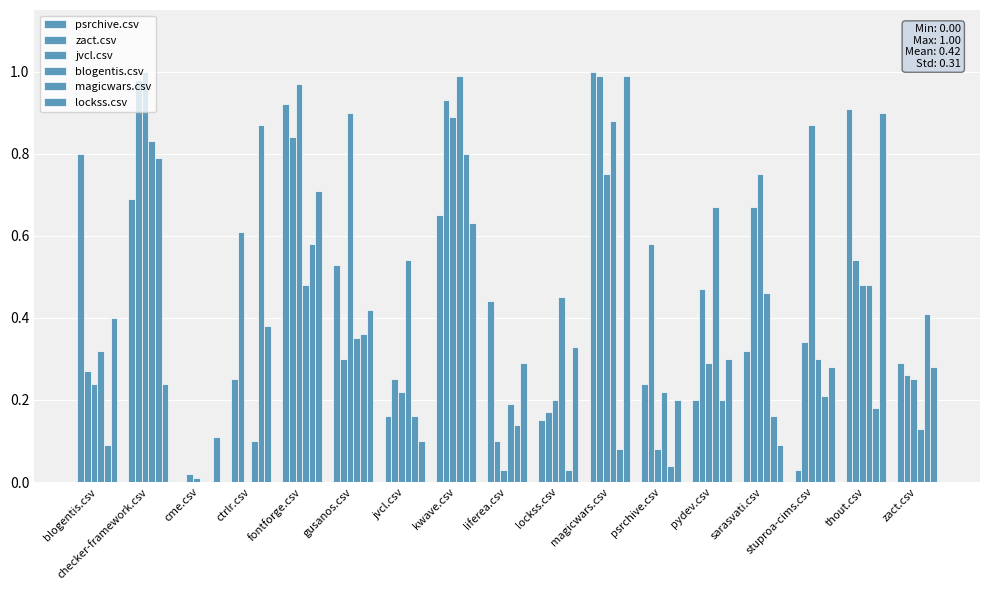

Reading right to left, extract all data points from this chart.

psrchive.csv: 0.3	0.9	0.0	0.3	0.2	0.2	1.0	0.1	0.4	0.7	0.2	0.5	0.9	0.2	0.0	0.7	0.8
zact.csv: 0.3	0.5	0.3	0.7	0.5	0.6	1.0	0.2	0.1	0.9	0.2	0.3	0.8	0.6	0.0	1.0	0.3
jvcl.csv: 0.2	0.5	0.9	0.8	0.3	0.1	0.8	0.2	0.0	0.9	0.2	0.9	1.0	0.0	0.0	1.0	0.2
blogentis.csv: 0.1	0.5	0.3	0.5	0.7	0.2	0.9	0.5	0.2	1.0	0.5	0.3	0.5	0.1	0.0	0.8	0.3
magicwars.csv: 0.4	0.2	0.2	0.2	0.2	0.0	0.1	0.0	0.1	0.8	0.2	0.4	0.6	0.9	0.0	0.8	0.1
lockss.csv: 0.3	0.9	0.3	0.1	0.3	0.2	1.0	0.3	0.3	0.6	0.1	0.4	0.7	0.4	0.1	0.2	0.4